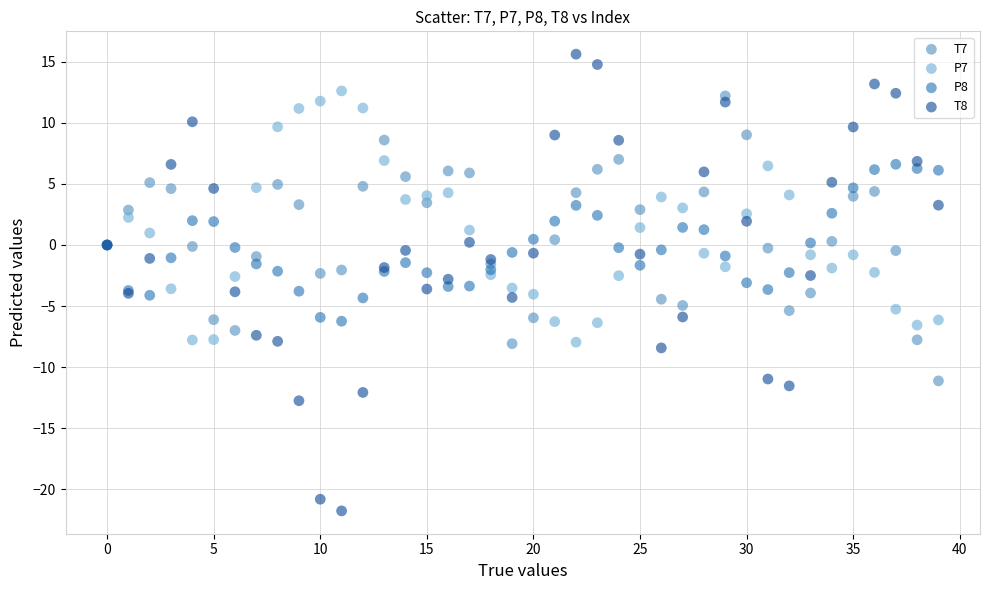

Which series has the largest Y range (max minus min)?

T8